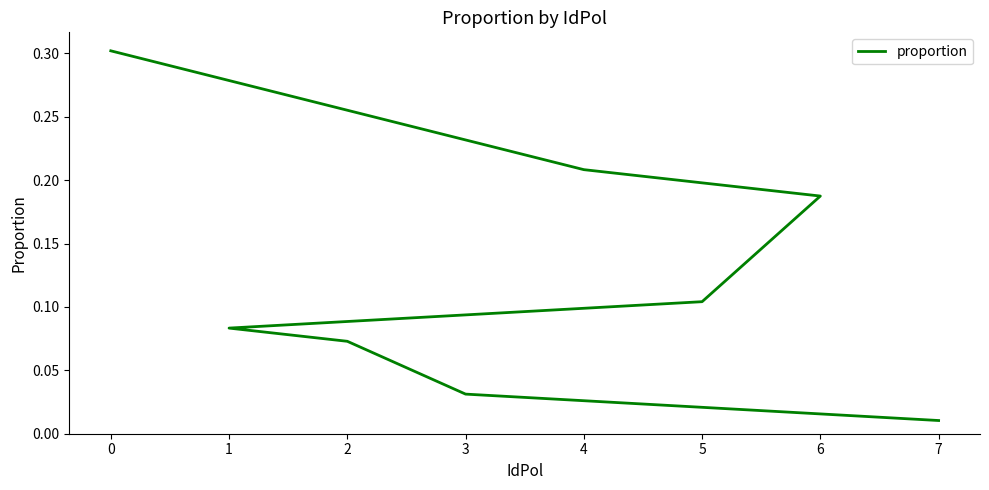

What is the sum of the values at 5 and 6?

0.3